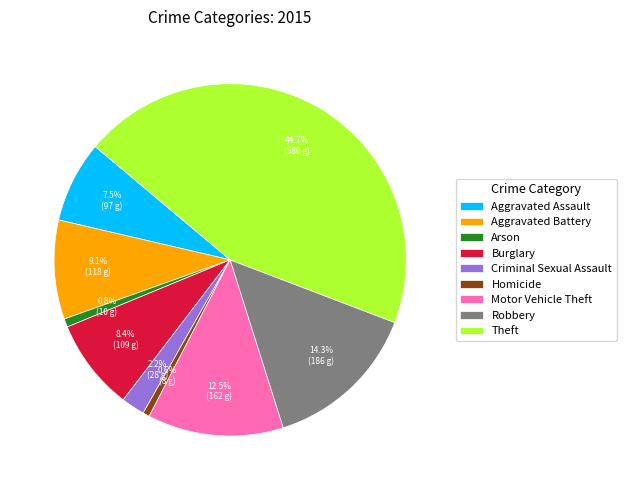

To the nearest percent, what is the combined percentage of Motor Vehicle Theft and Criminal Sexual Assault?

15%